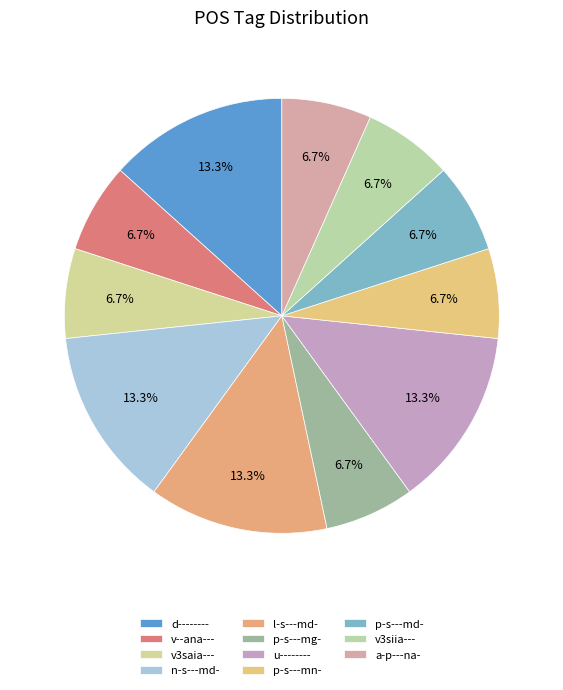

How many segments does this pie chart have?

11